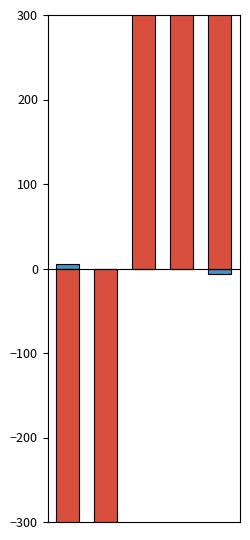

List the labels in order of lifeExp (centered) value, smallest first.

1, 4, 2, 0, 3